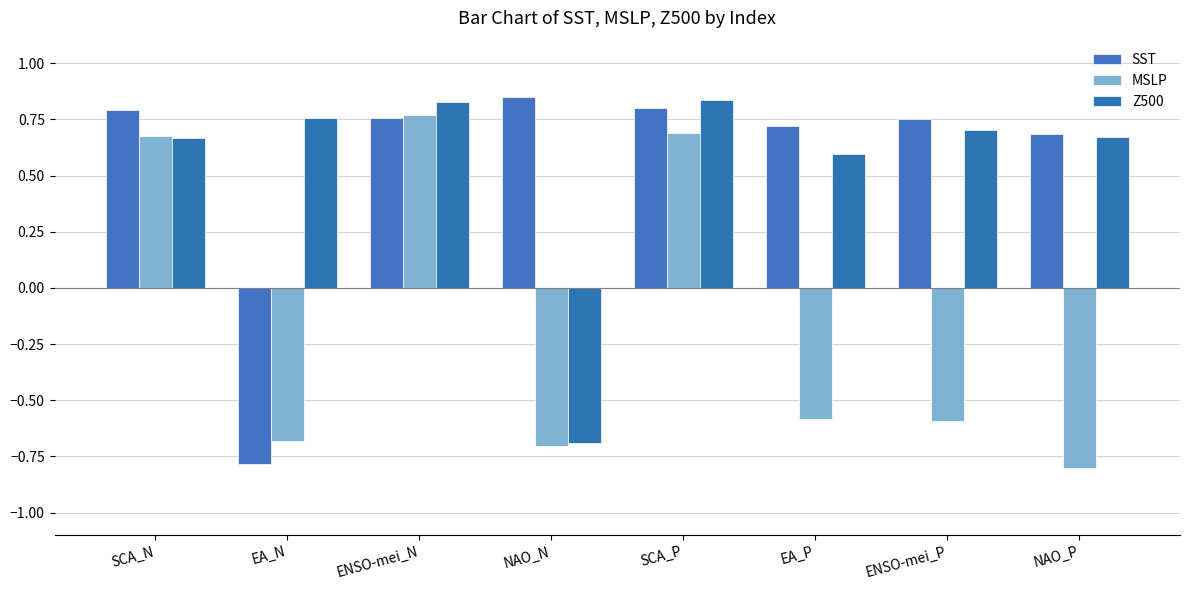

The SST series shows 0.8 at ENSO-mei_P. True or false?

True